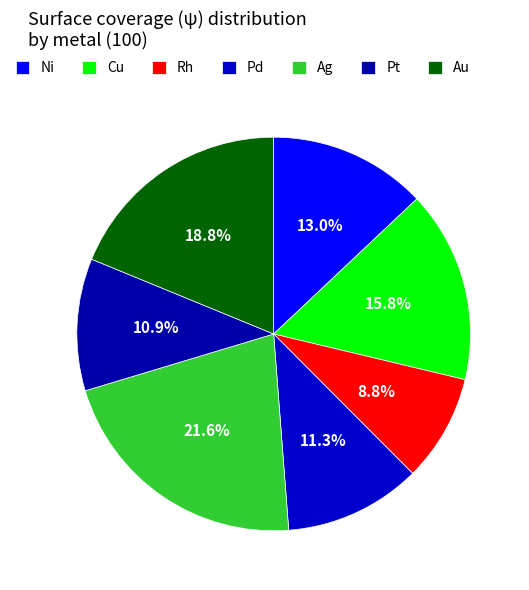

Does Pd account for over 50% of the chart?

No